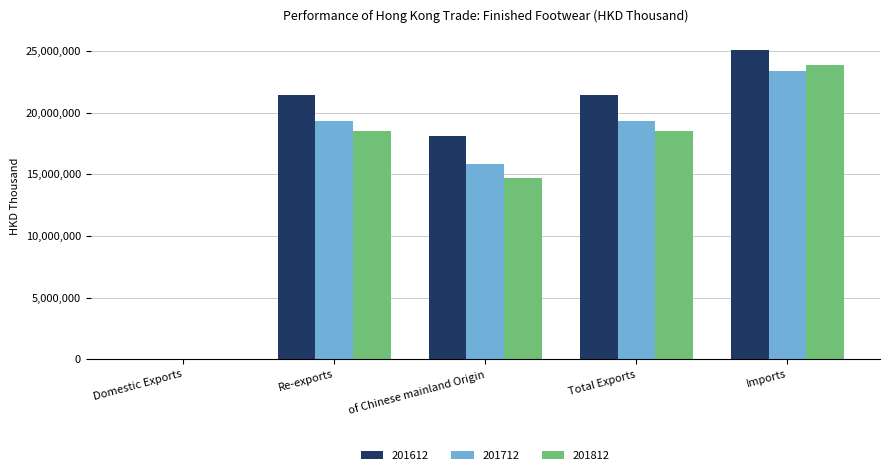

At which label does 201812 reach its peak?

Imports